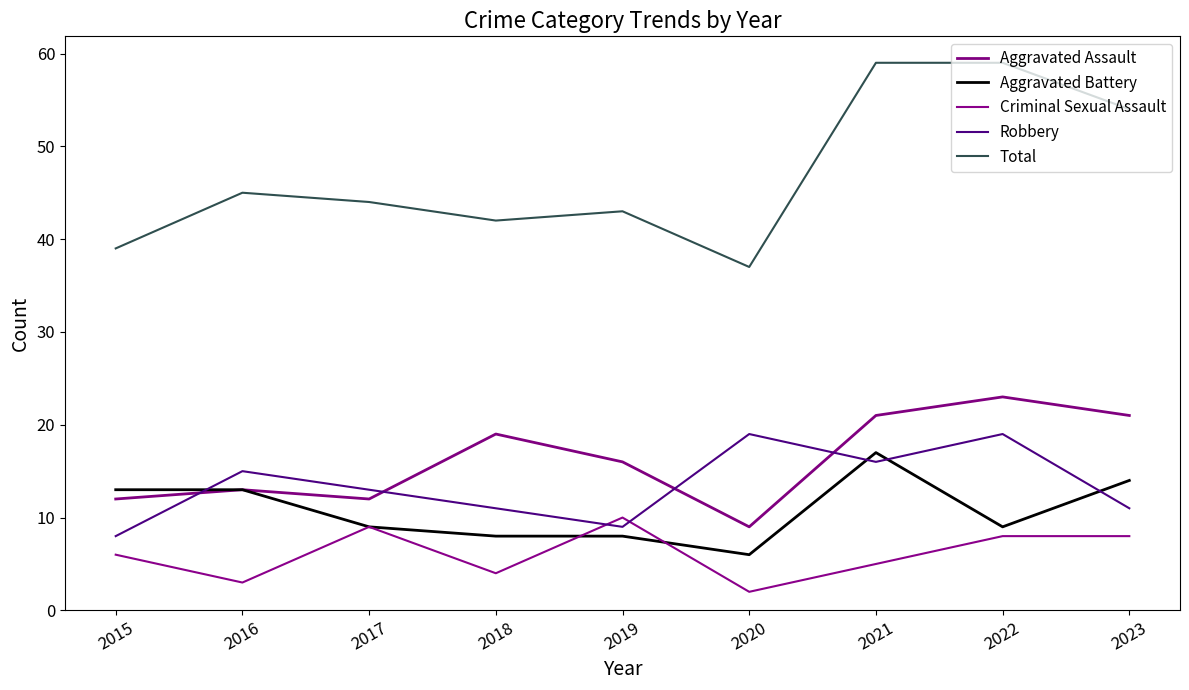

At which label does Total reach its peak?

2021